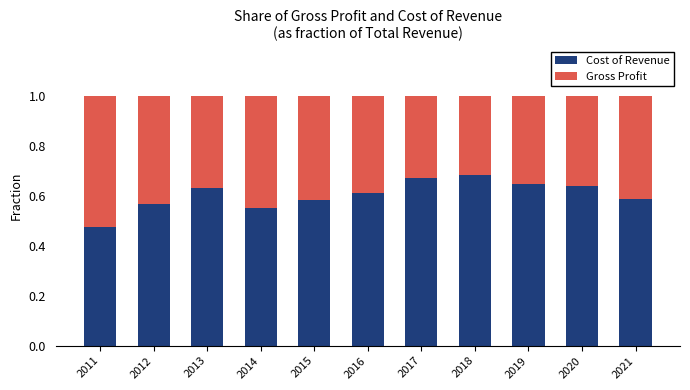

At which label does Cost of Revenue reach its minimum?

2011